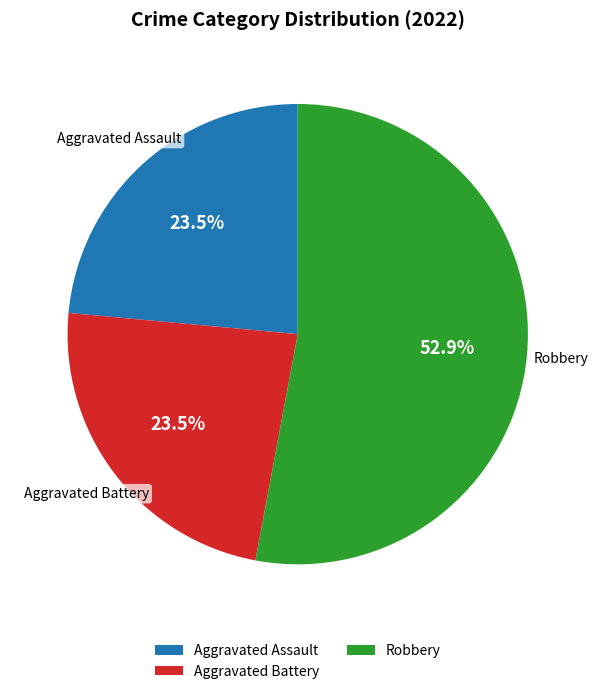

How many slices are in this pie chart?

3